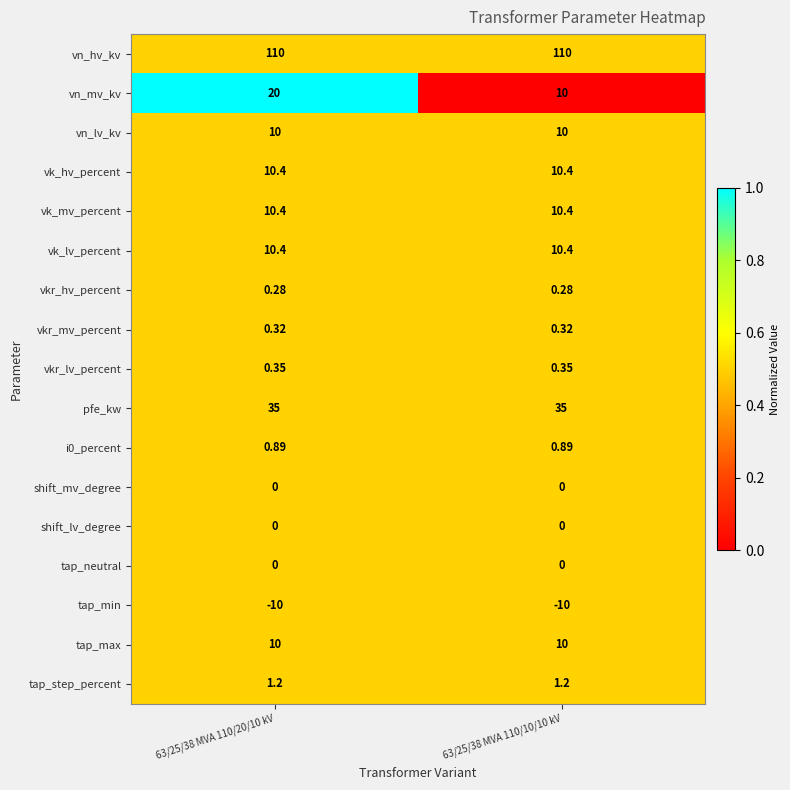

Which series has the largest total across all categories?

vn_hv_kv